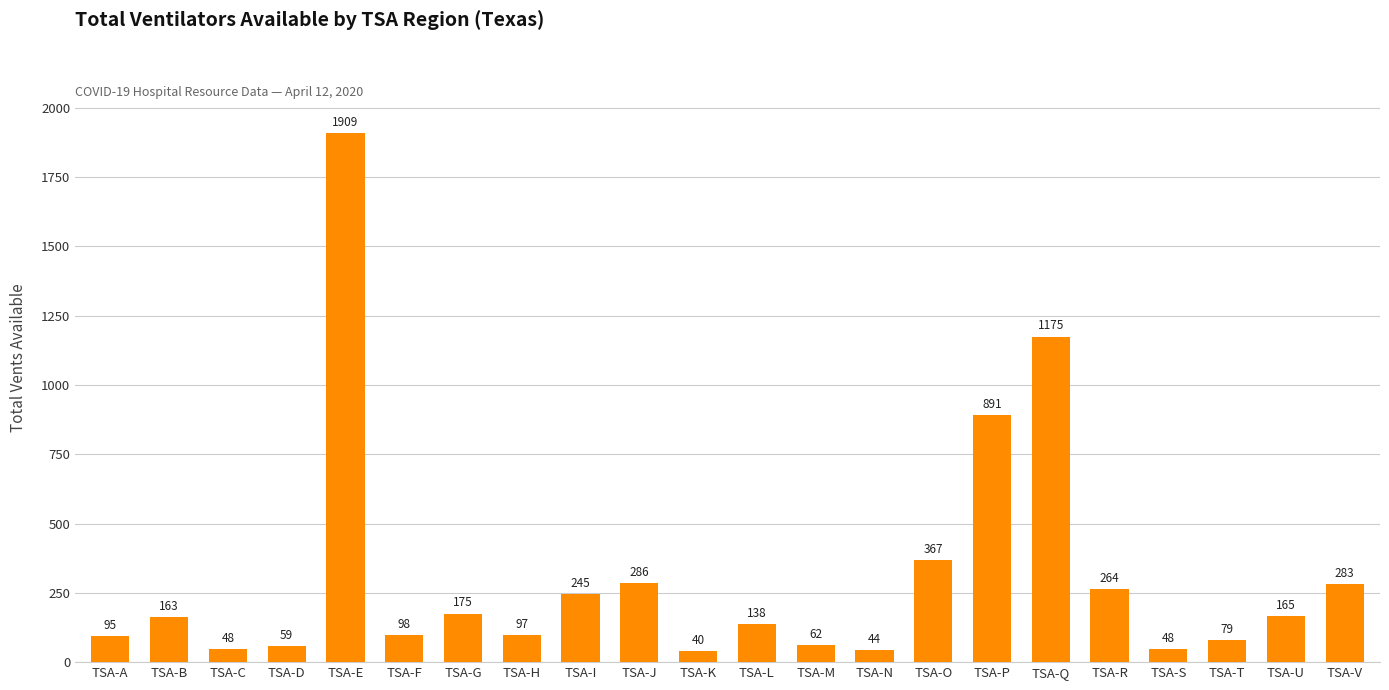

Between TSA-V and TSA-Q, which is larger?

TSA-Q